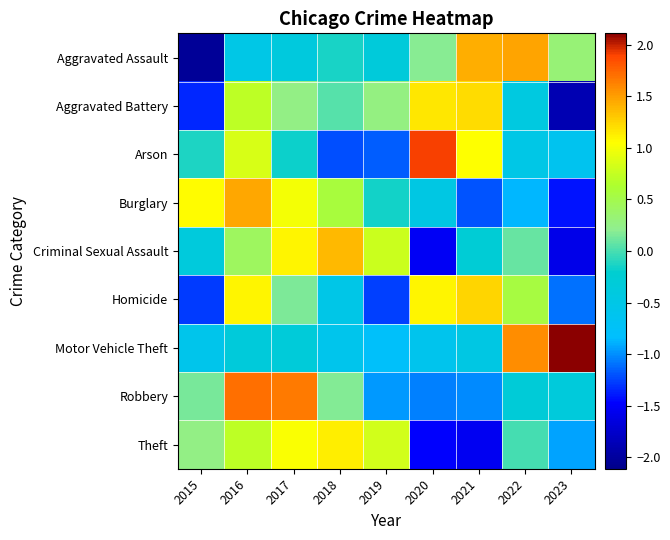

At how many categories does at least one series exceed 1?

8